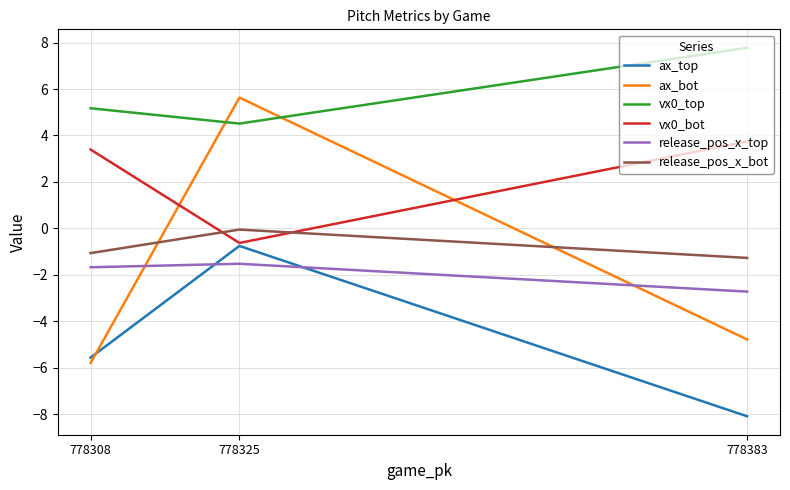

What is the average value of the release_pos_x_bot series?

-0.8